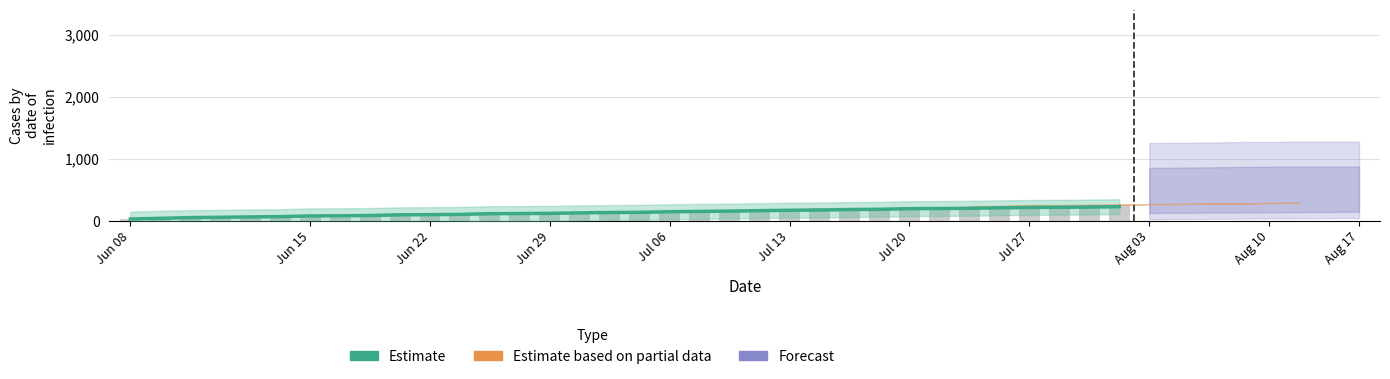

Reading left to right, extract all data points from this chart.

32.0	43.5	55.0	59.5	66.0	70.5	82.0	84.5	88.5	100.0	102.5	106.5	118.0	120.5	123.0	131.0	137.0	139.5	149.0	155.0	159.5	167.0	173.0	176.5	185.0	188.5	199.0	201.5	204.5	212.5	218.0	221.5	224.5	230.5